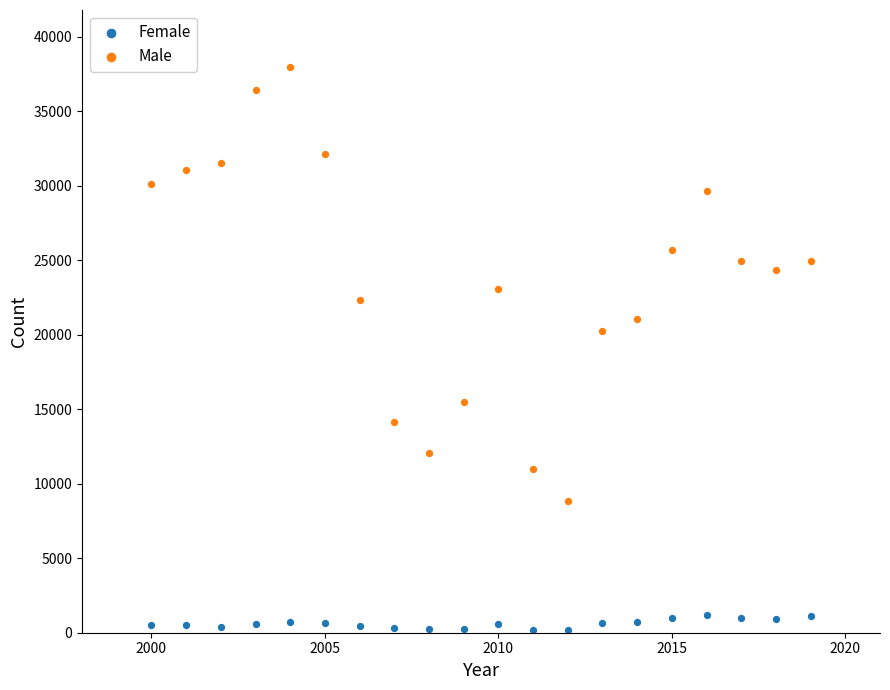

Across all data points, what is the range of X values (max minus min)?

19